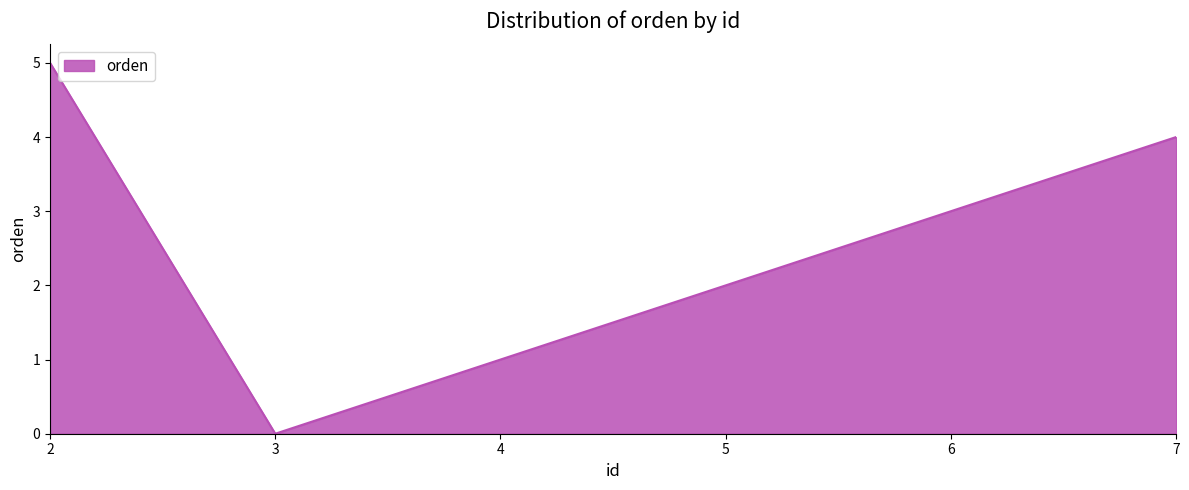

What is the difference between the maximum and minimum values?

5